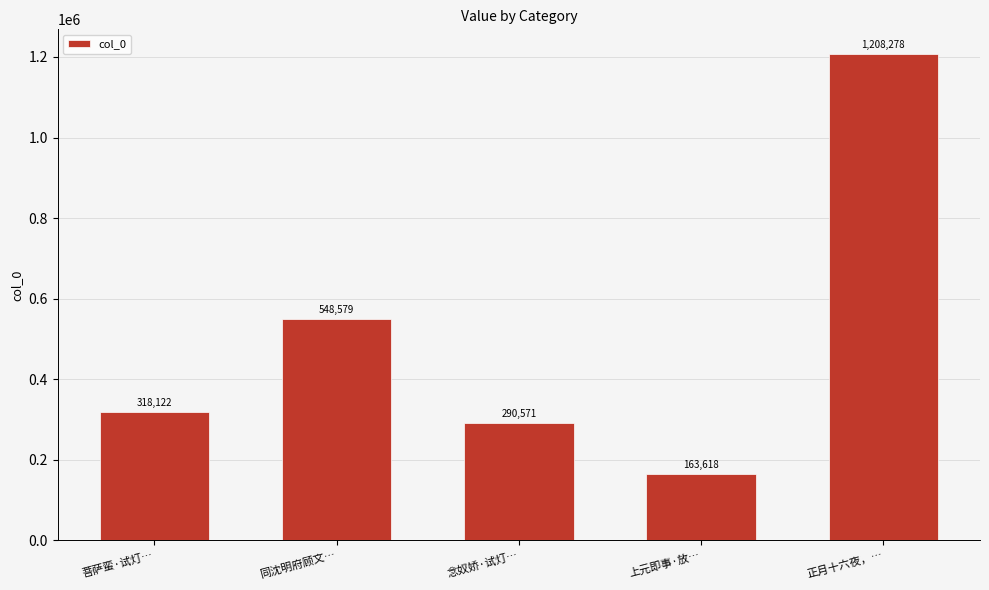

What value does the data have at 念奴娇·试灯…?

290571